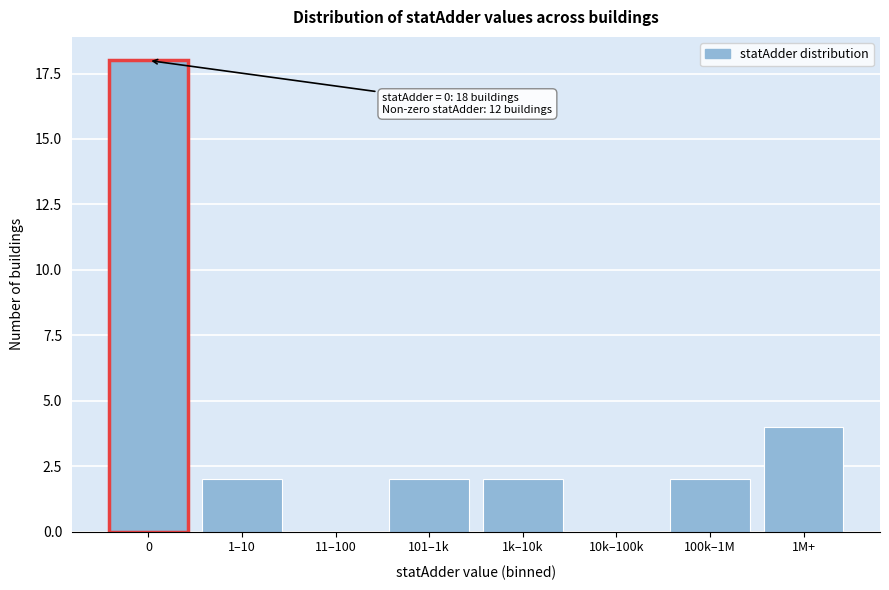

Reading left to right, extract all data points from this chart.

0=18	1–10=2	11–100=0	101–1k=2	1k–10k=2	10k–100k=0	100k–1M=2	1M+=4